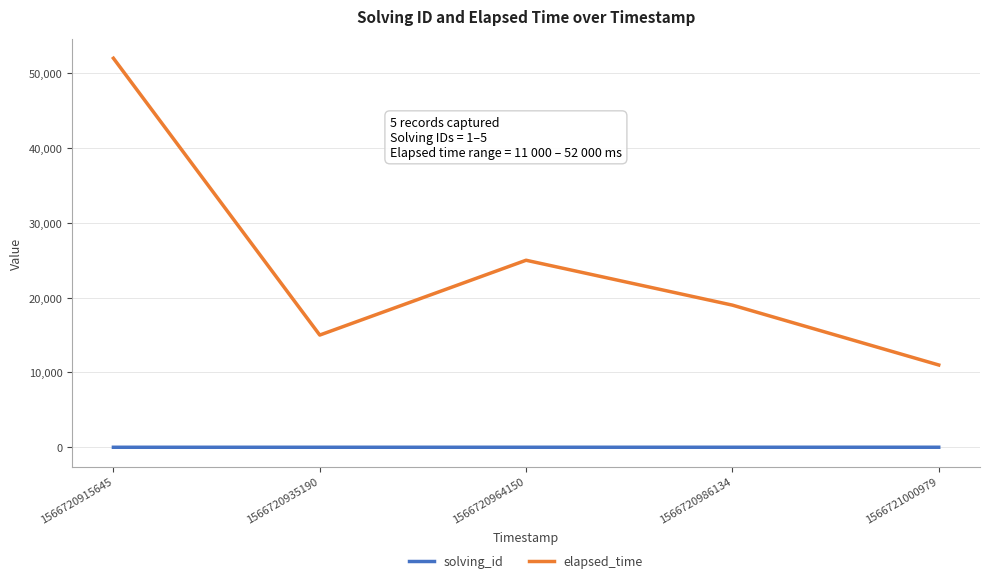

At 1566721000979, list the series in order from largest to smallest.

elapsed_time, solving_id